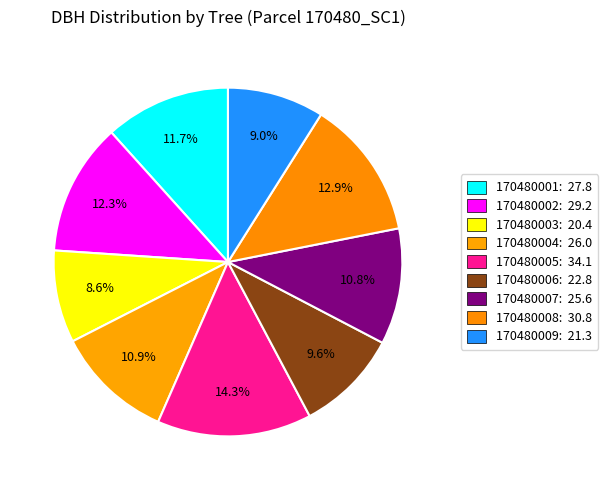

Is there a majority slice in this chart?

No